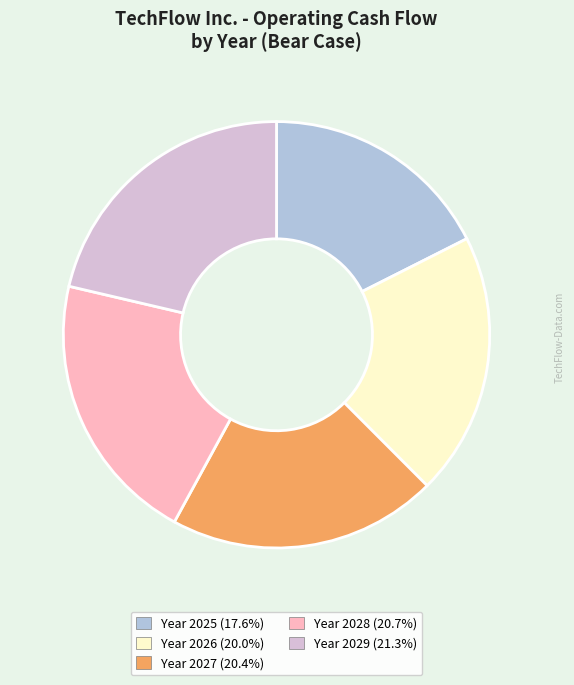

Is there any slice that represents more than half of the pie?

No